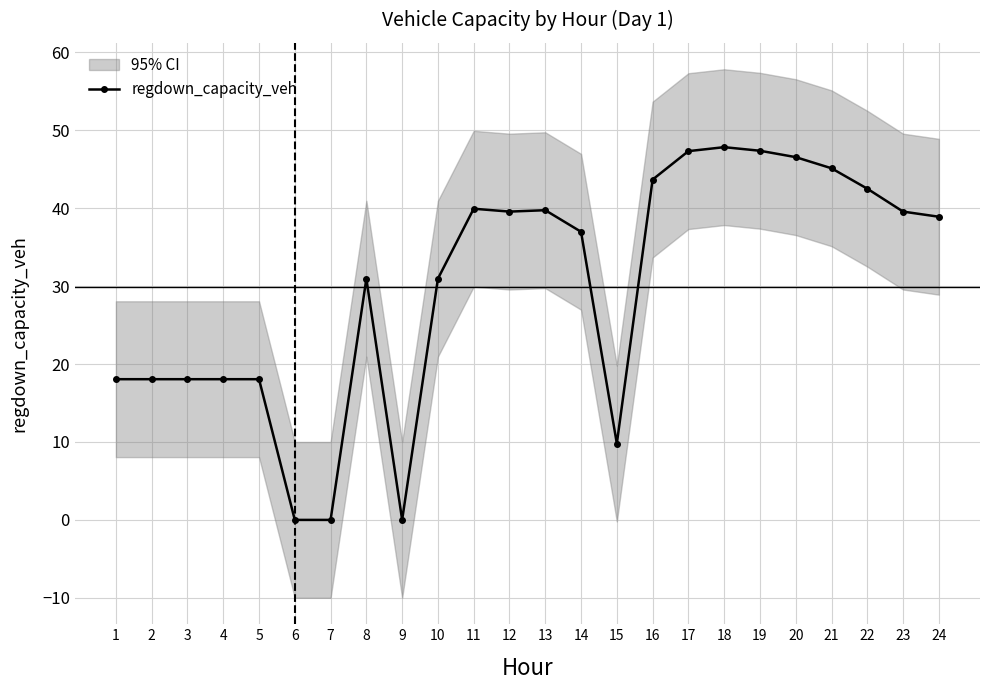

Rank the categories by value from highest to lowest.

18, 19, 17, 20, 21, 16, 22, 11, 13, 12, 23, 24, 14, 8, 10, 1, 2, 3, 4, 5, 15, 6, 7, 9